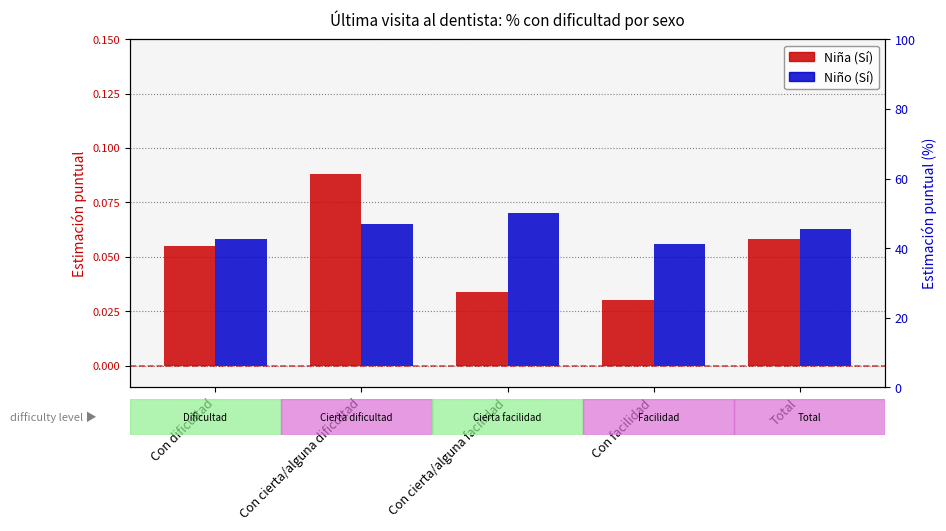

How many groups of bars are there?

5